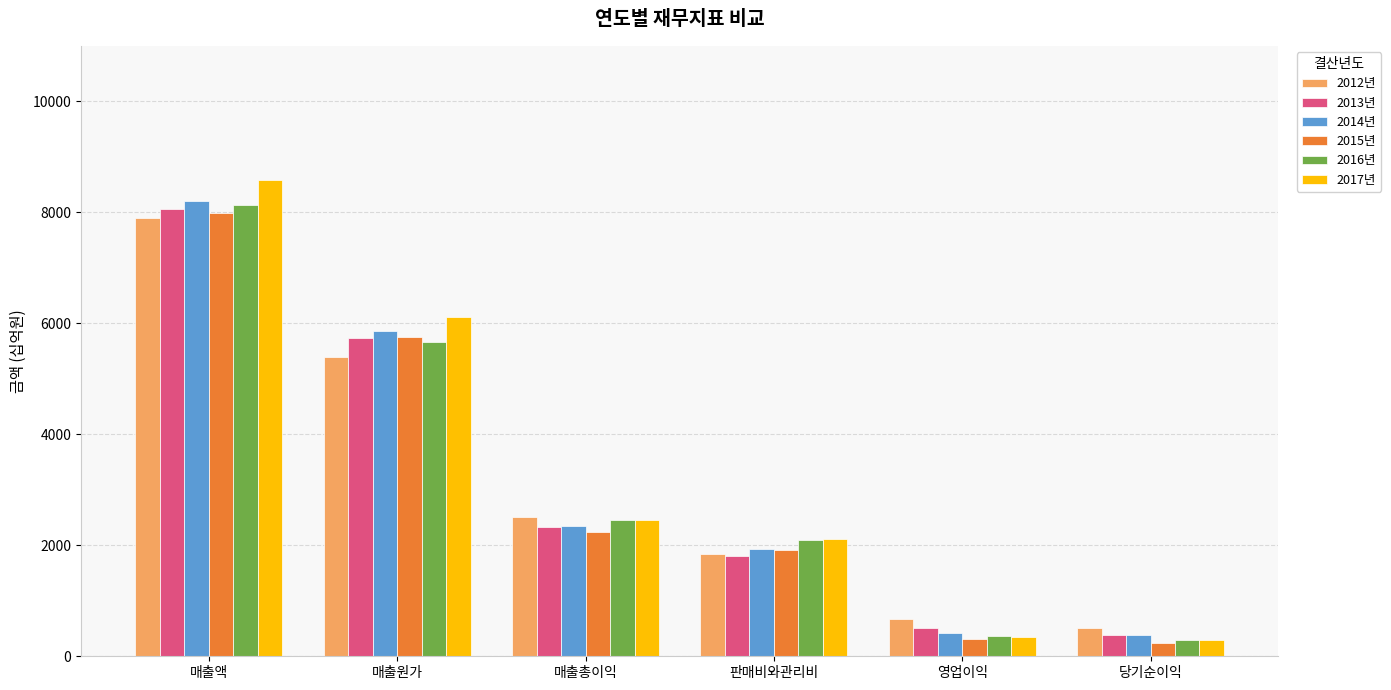

What is the value of the 2014년 bar at the 5th from the left?

418.0